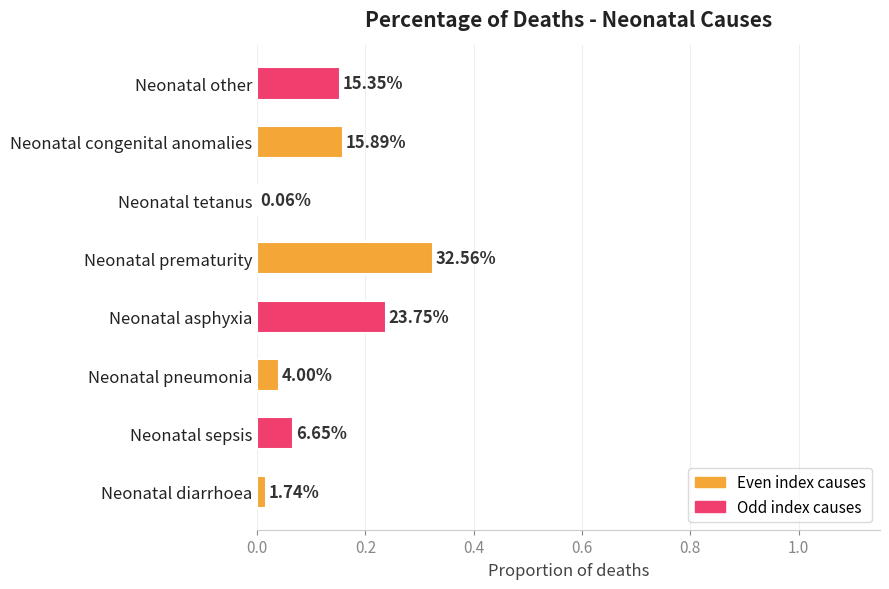

Are the bars horizontal?

Yes